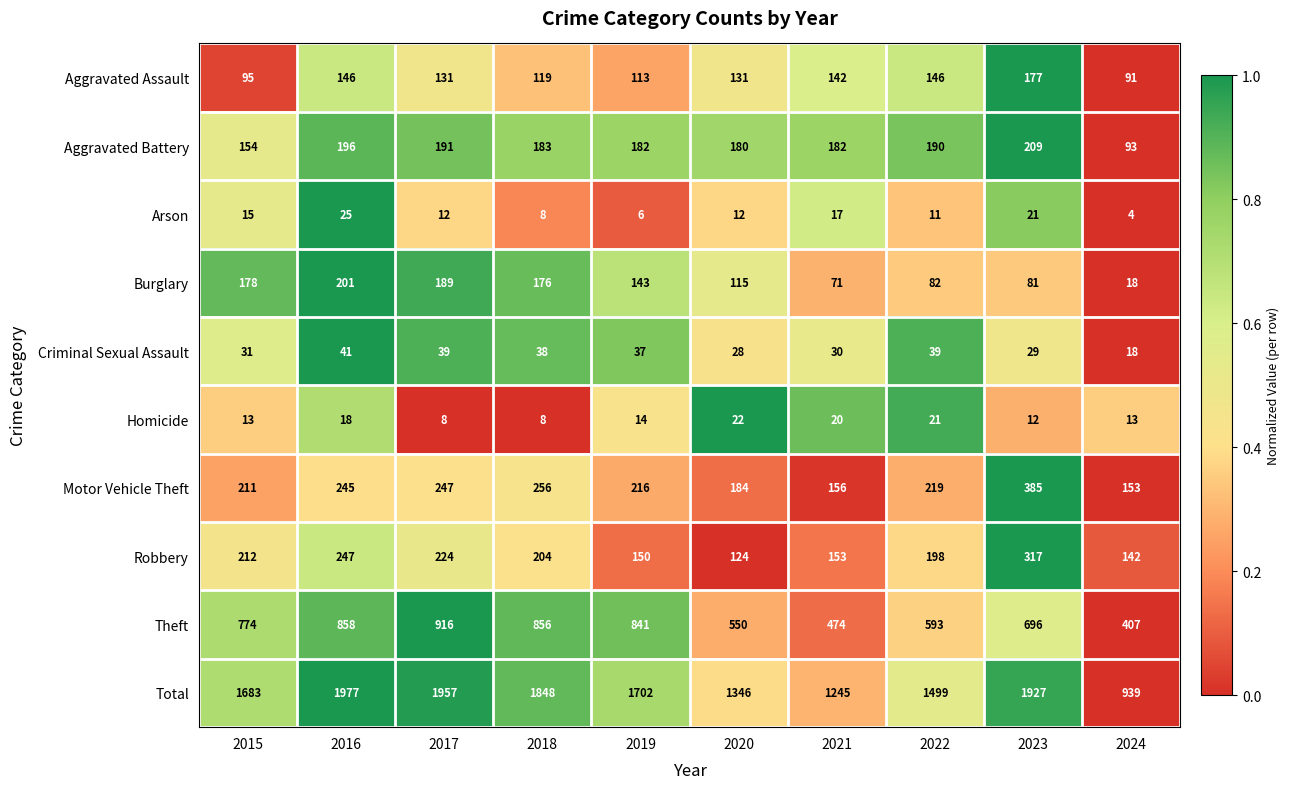

Is it true that Criminal Sexual Assault equals 20 at 2021?

False